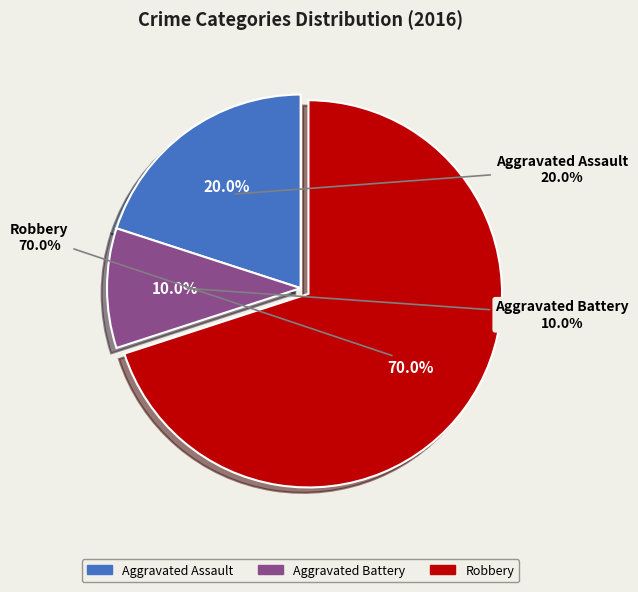

To the nearest percent, what is the average slice percentage?

33%